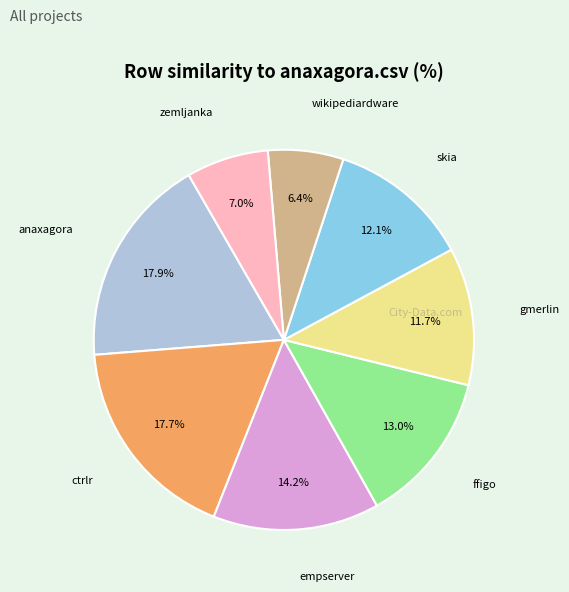

Does any single category account for the majority?

No